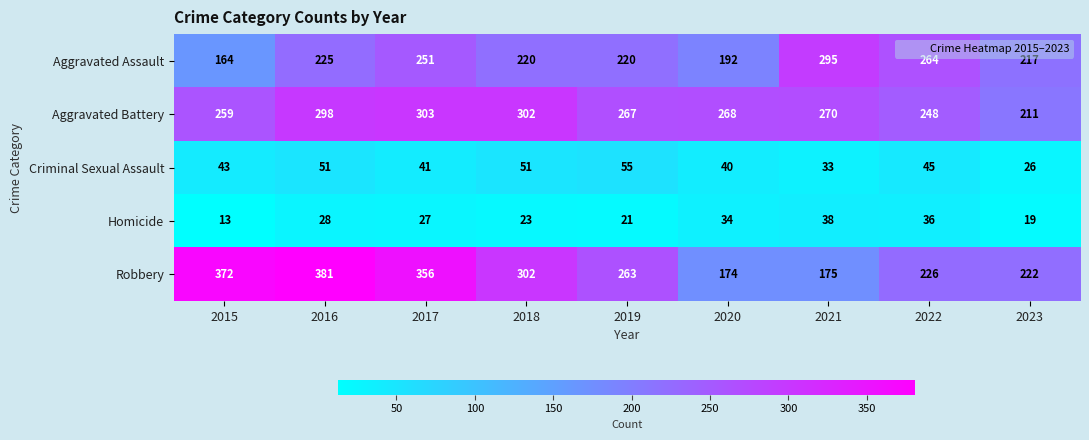

What is the total value across all series at 2020?

708